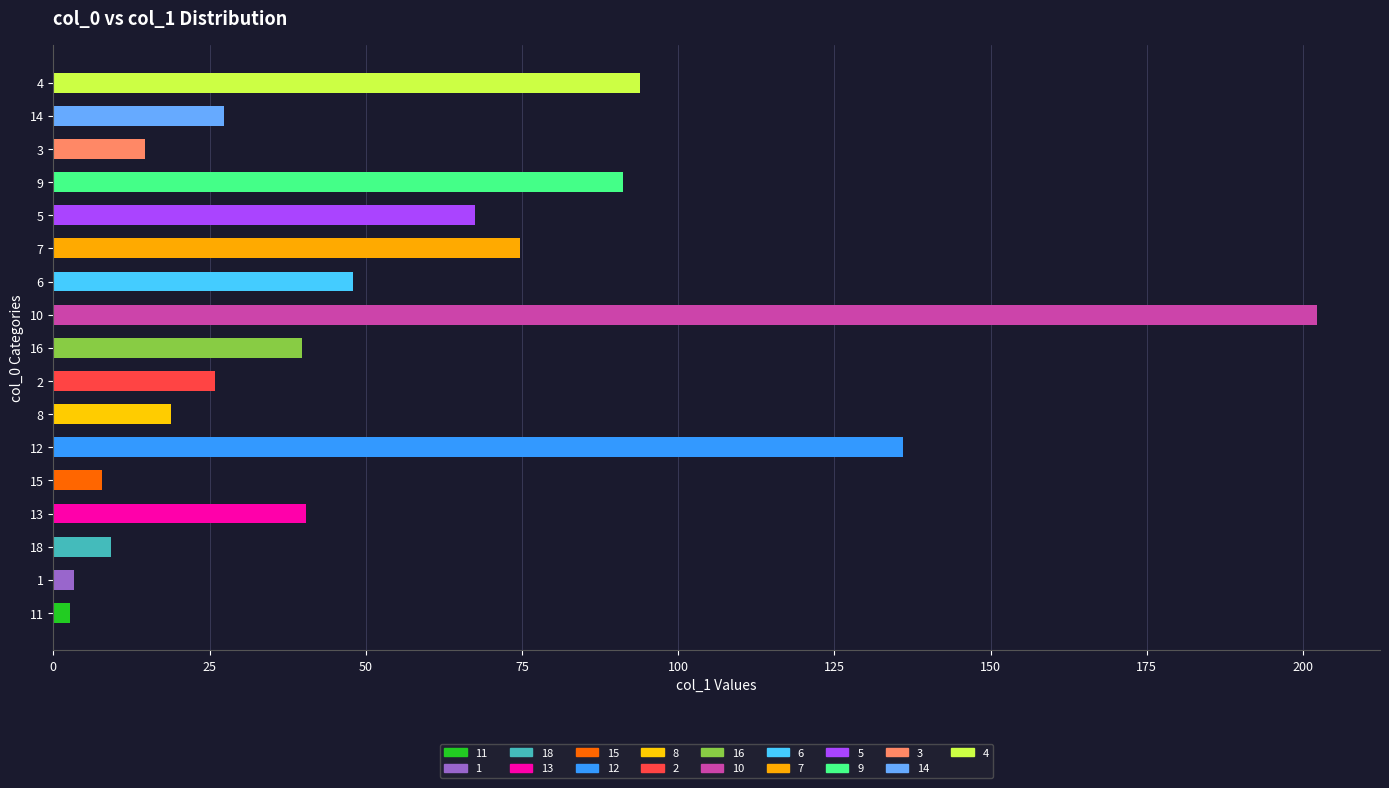

Reading right to left, transcribe all the data shown in this chart.

93.9	27.4	14.6	91.2	67.5	74.7	47.9	202.2	39.8	25.9	18.8	136.0	7.8	40.5	9.2	3.3	2.6